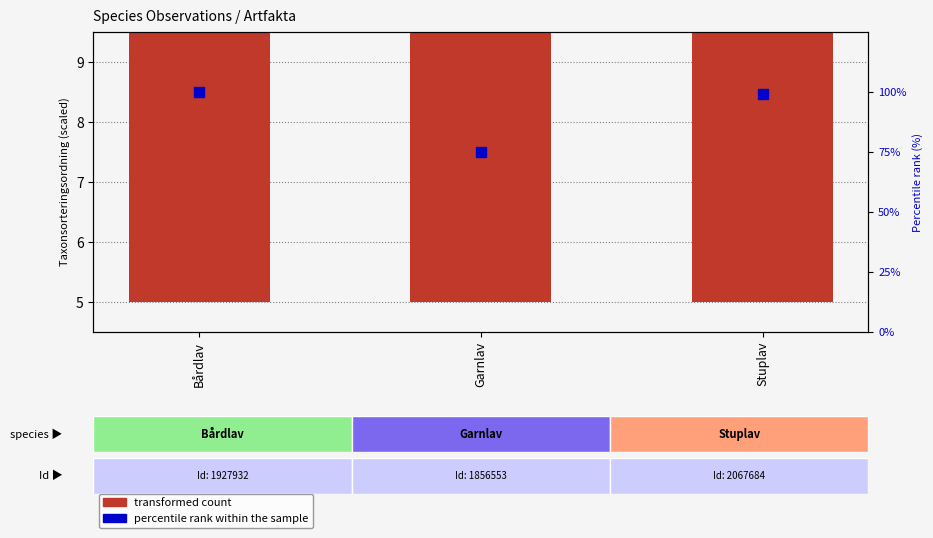

Which series reaches the minimum Y coordinate?

transformed count